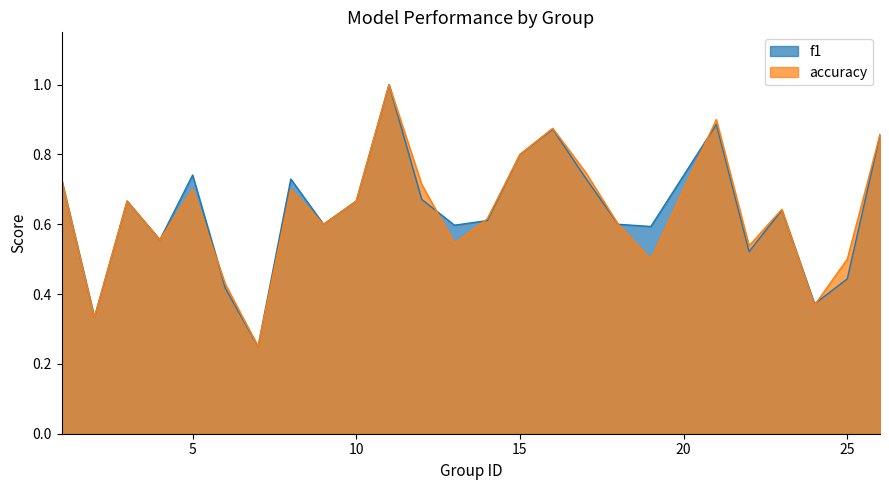

How many f1 values are between 0 and 1?

25